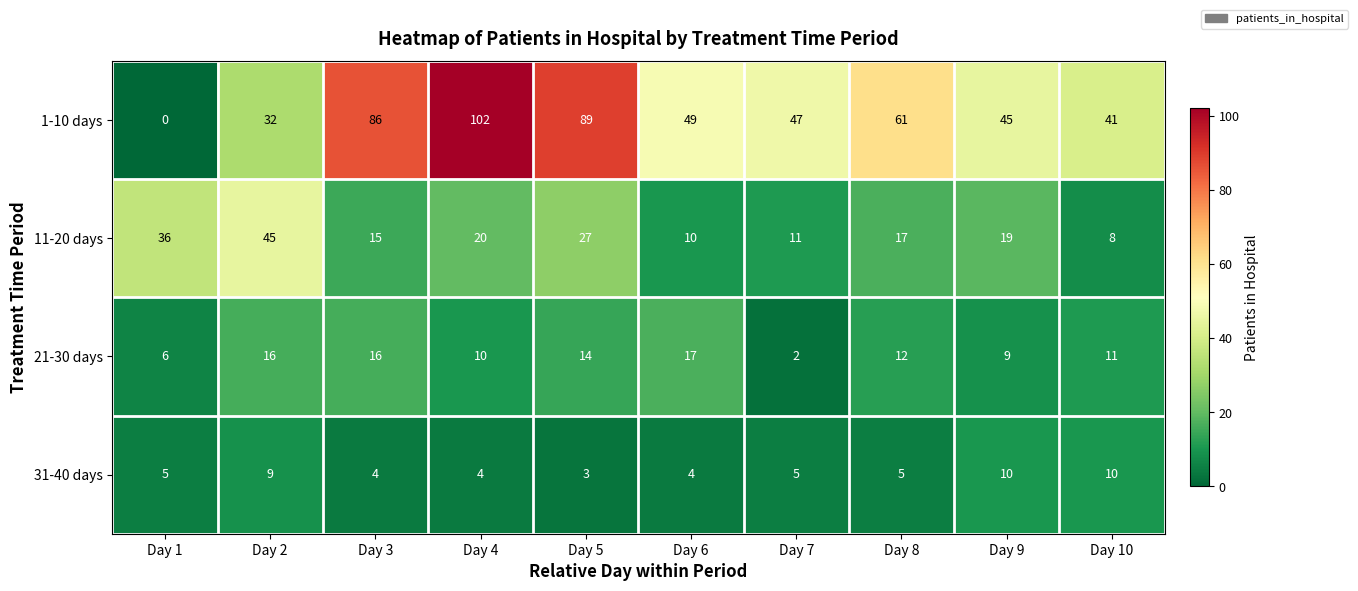

At which category does the chart reach its peak across all series?

Day 4